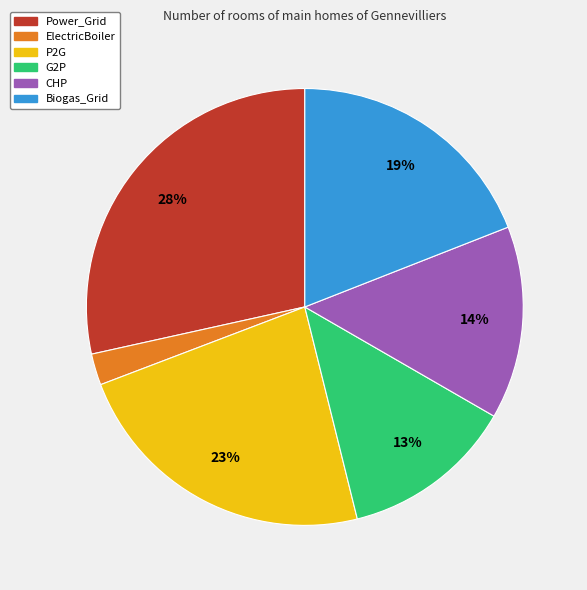

To the nearest percent, what percentage of the pie is Power_Grid?

28%